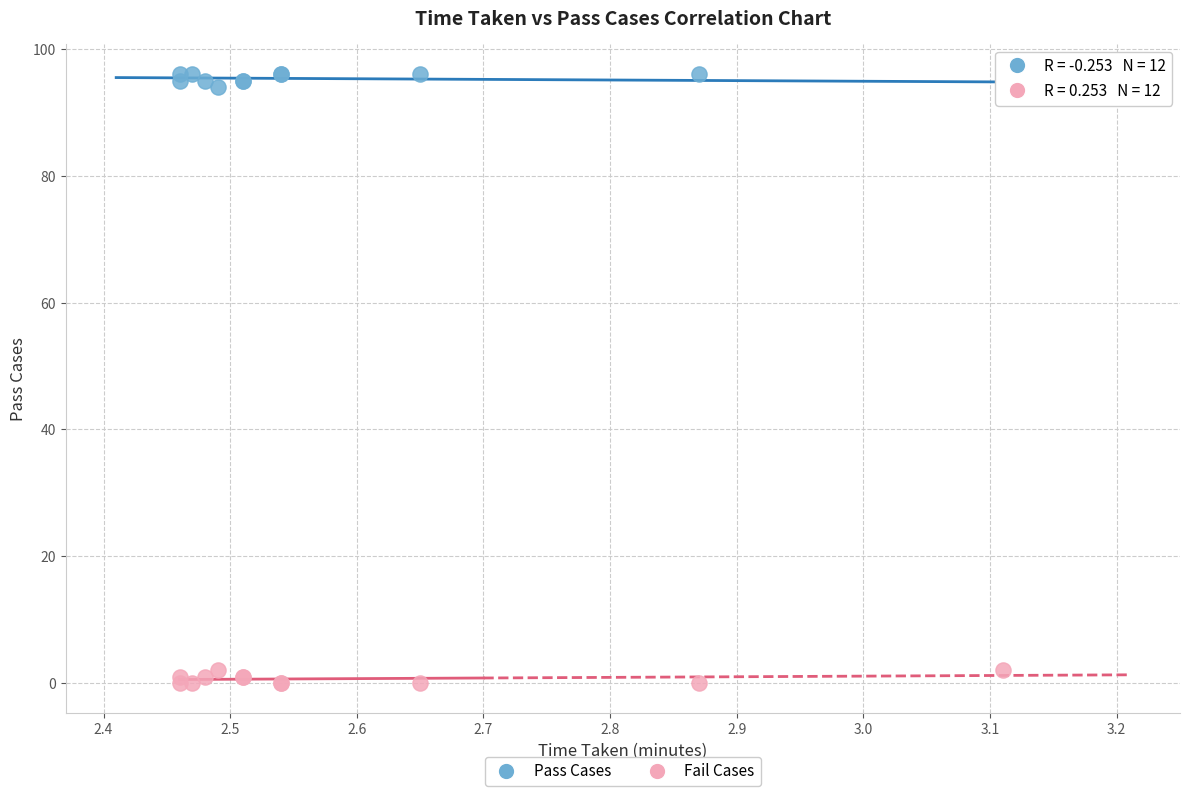

Which series reaches the maximum Y coordinate?

Pass Cases